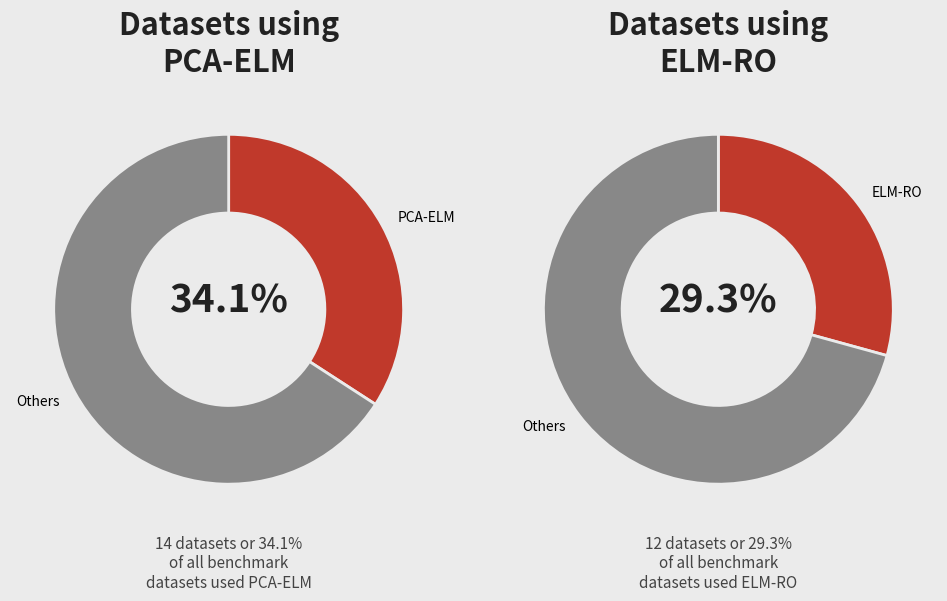

Combined, do ELM-RO and ROLS-ELM account for over 50%?

No